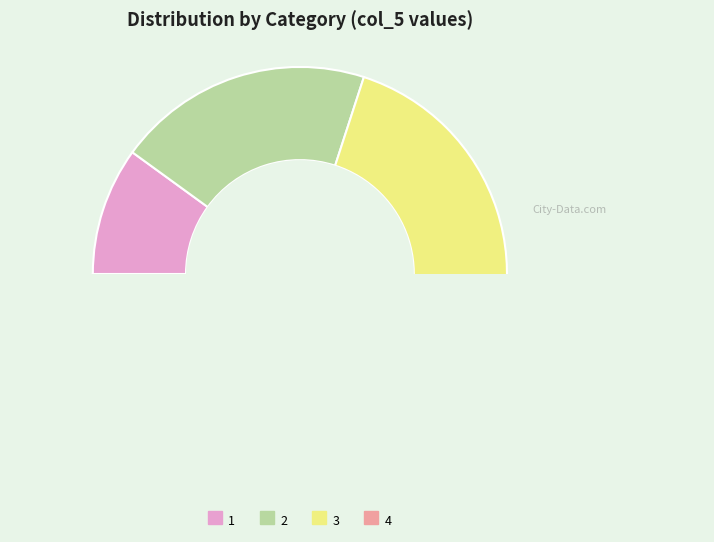

How many segments does this pie chart have?

4